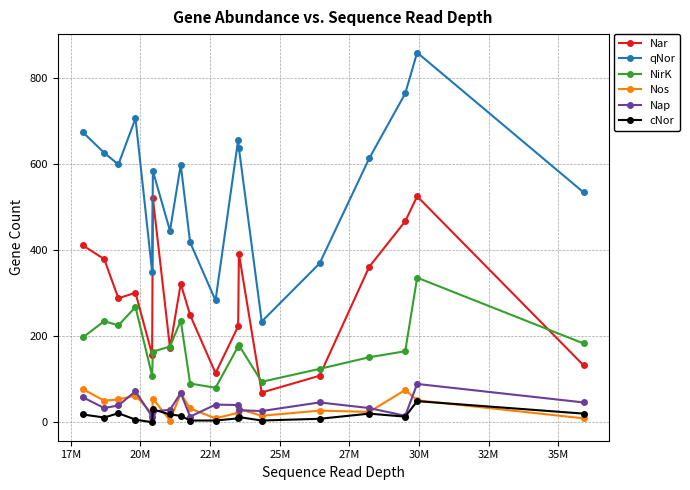

What is the maximum value for qNor?

859